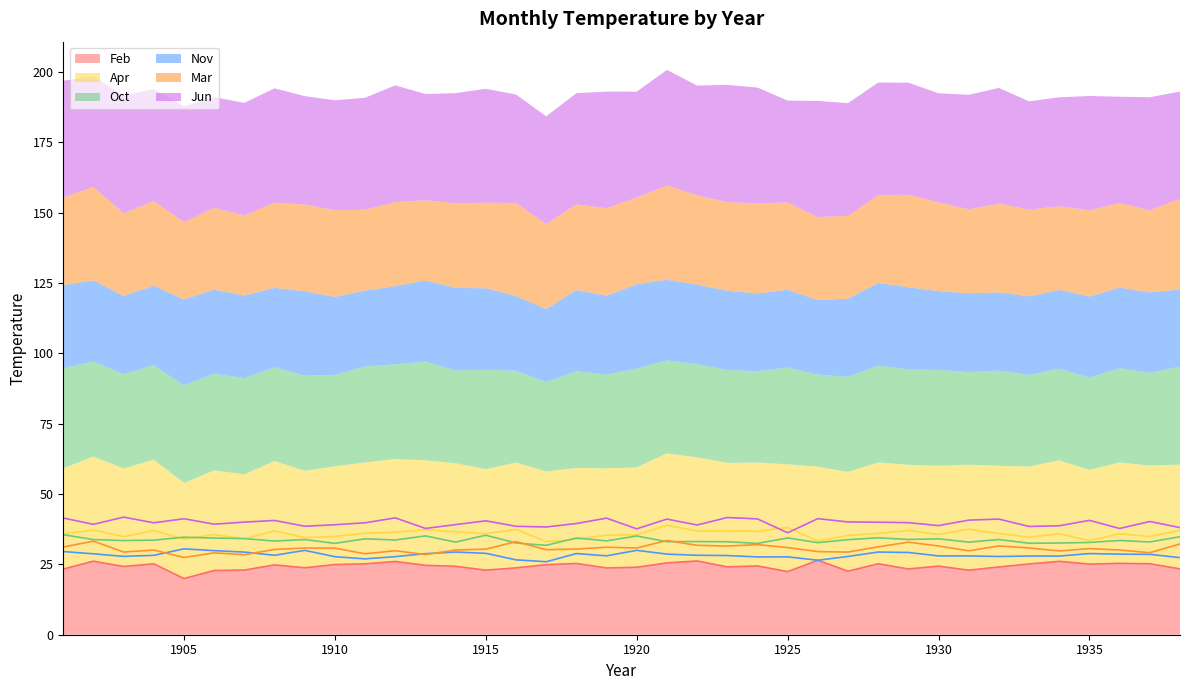

The value of Jun at 1920 is 37.6. True or false?

True